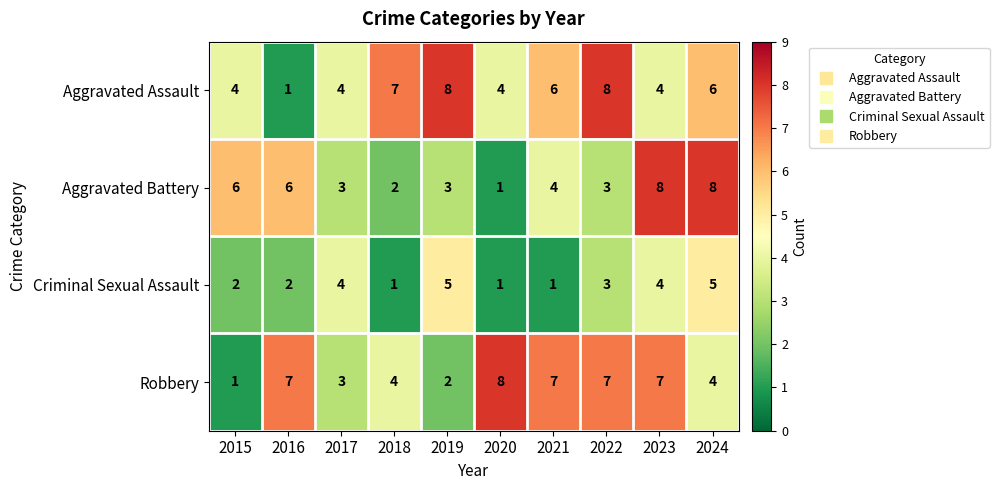

Which category has the lowest value in the Aggravated Battery series?

2020